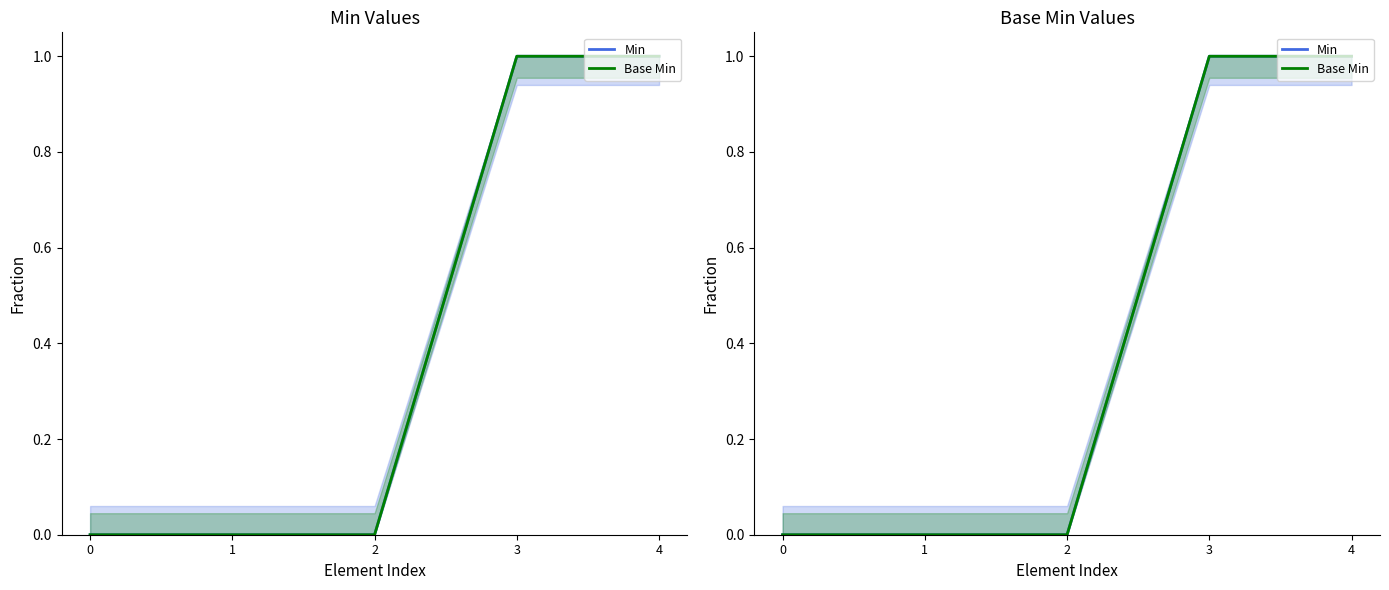

Reading left to right, transcribe all the data shown in this chart.

Min: 0	0	0	1	1
Base Min: 0	0	0	1	1